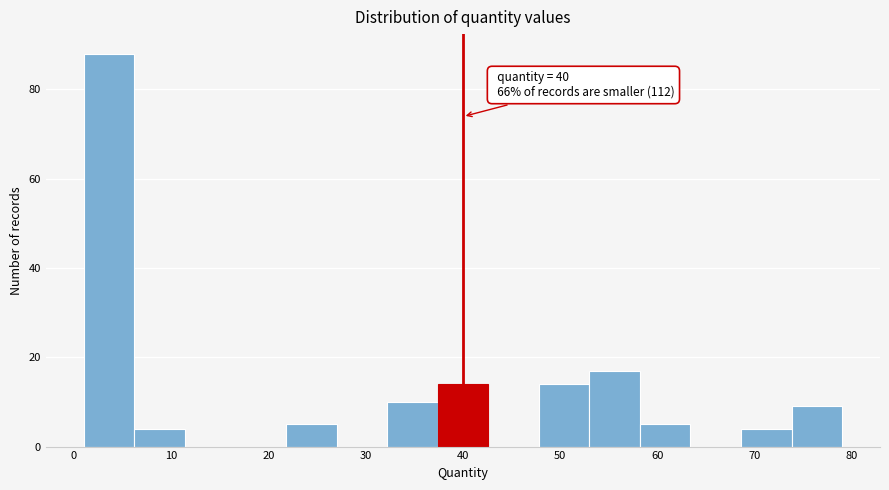

Over which range of the x-axis is the bar tallest?

1.0 to 6.2